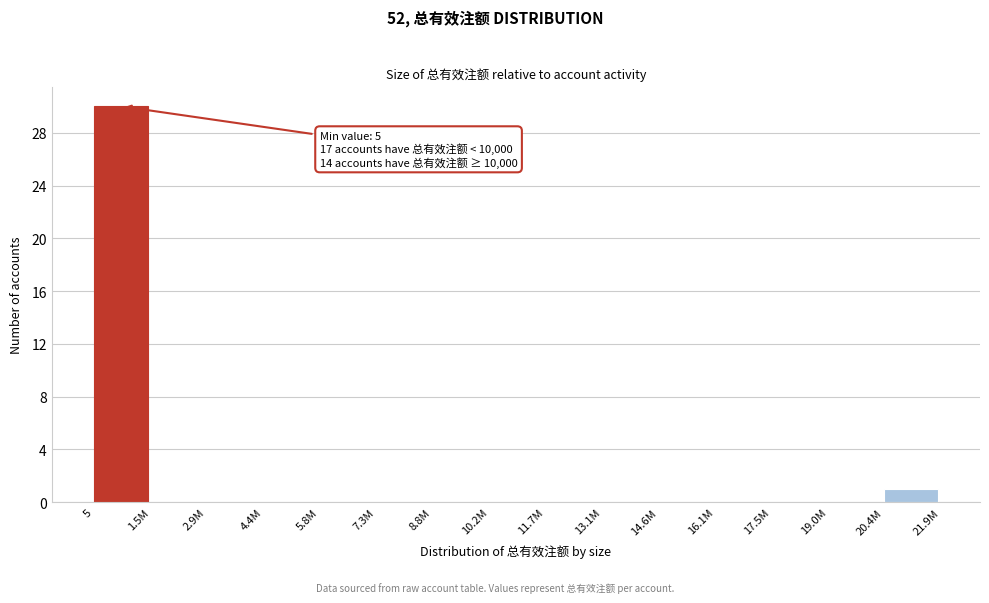

Reading left to right, transcribe all the data shown in this chart.

5=30	1.5M=0	2.9M=0	4.4M=0	5.8M=0	7.3M=0	8.8M=0	10.2M=0	11.7M=0	13.1M=0	14.6M=0	16.1M=0	17.5M=0	19.0M=0	20.4M=1